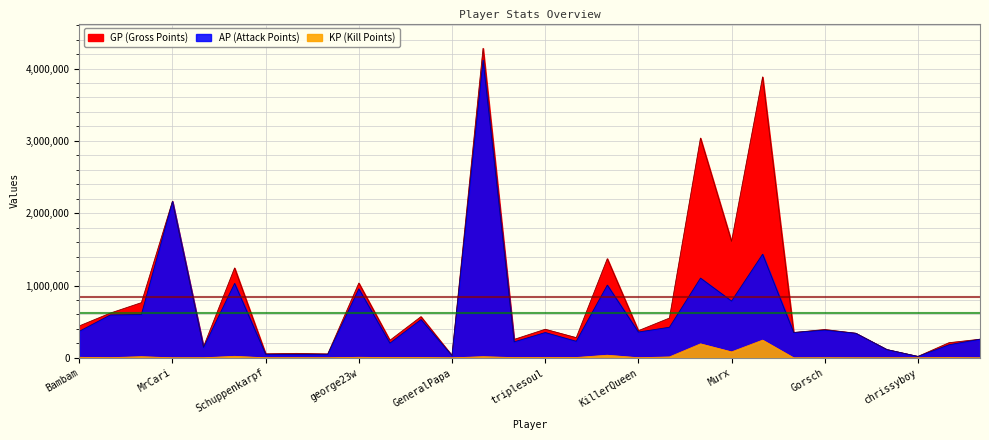

True or false: AP and GP cross at least once.

False